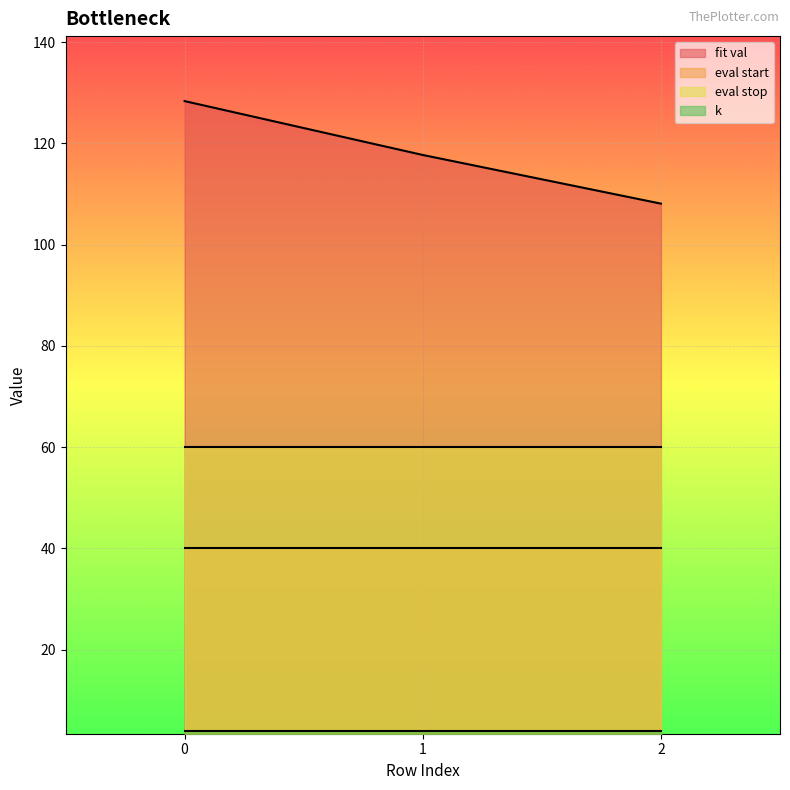

The value of eval start at 1 is 40.0. True or false?

True